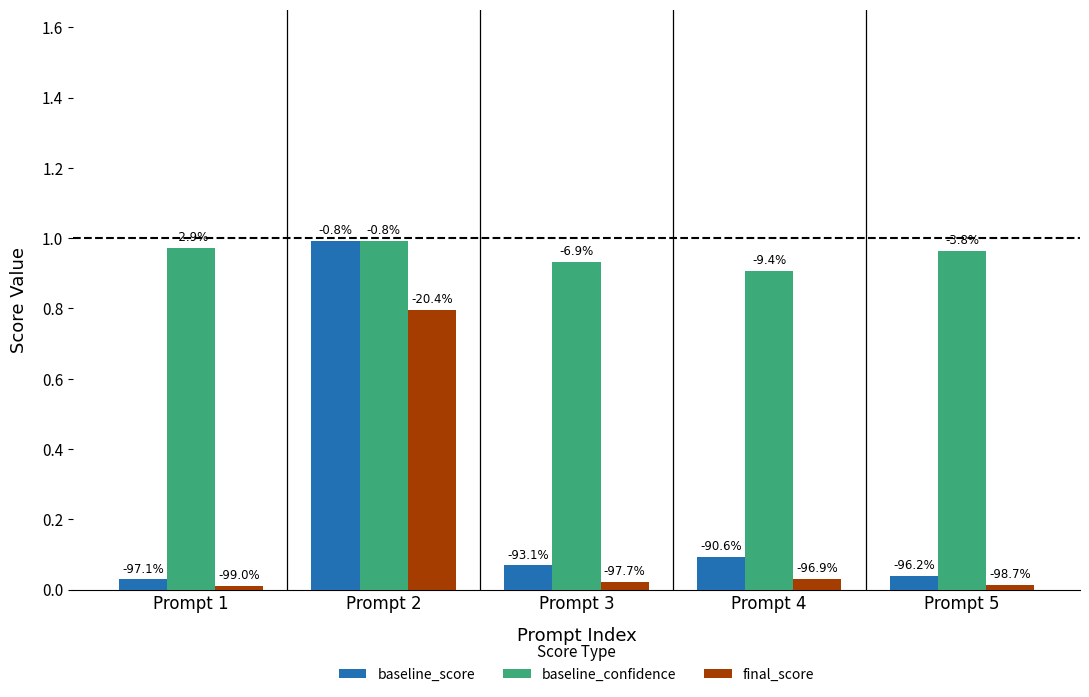

How many groups of bars are there?

5